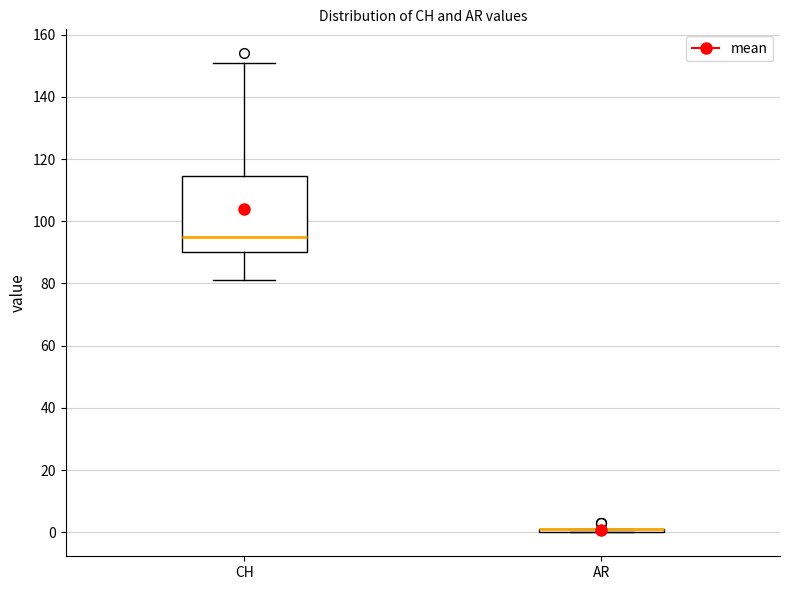

Where does the upper whisker of the box for CH end on the y-axis? The values are not printed on the chart, so give them approximately, as read against the axis.

152